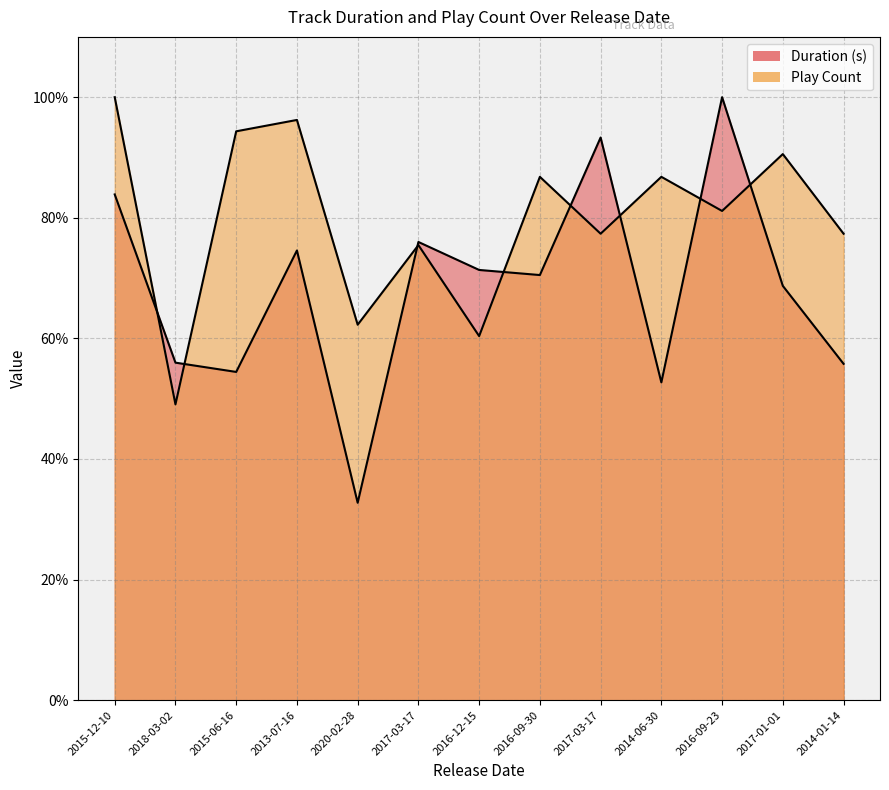

List the series in order of their peak value, lowest first.

Duration (s), Play Count